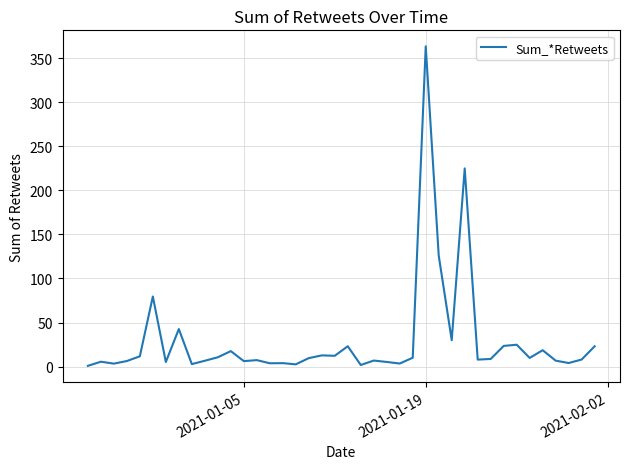

What is the difference between the maximum and minimum values?

362.9